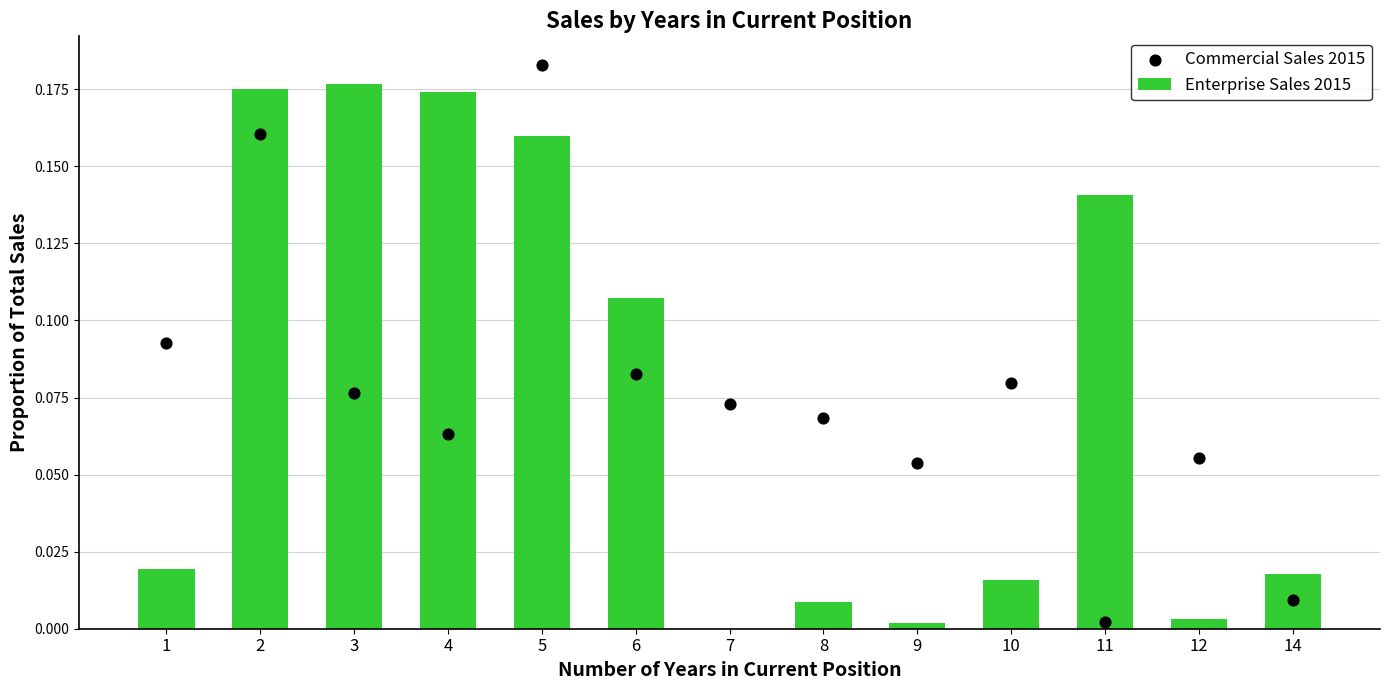

What are all the series names shown in the legend?

Enterprise Sales 2015, Commercial Sales 2015